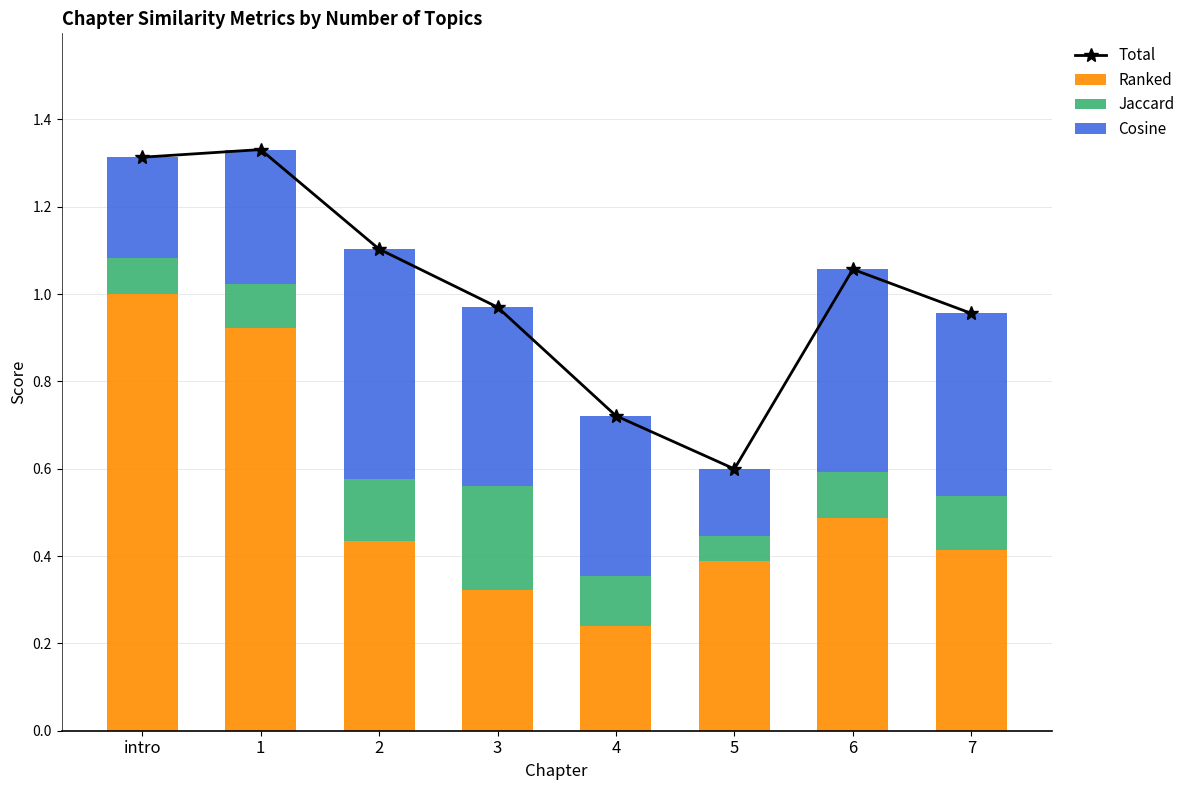

What are all the series names shown in the legend?

Total, Ranked, Jaccard, Cosine